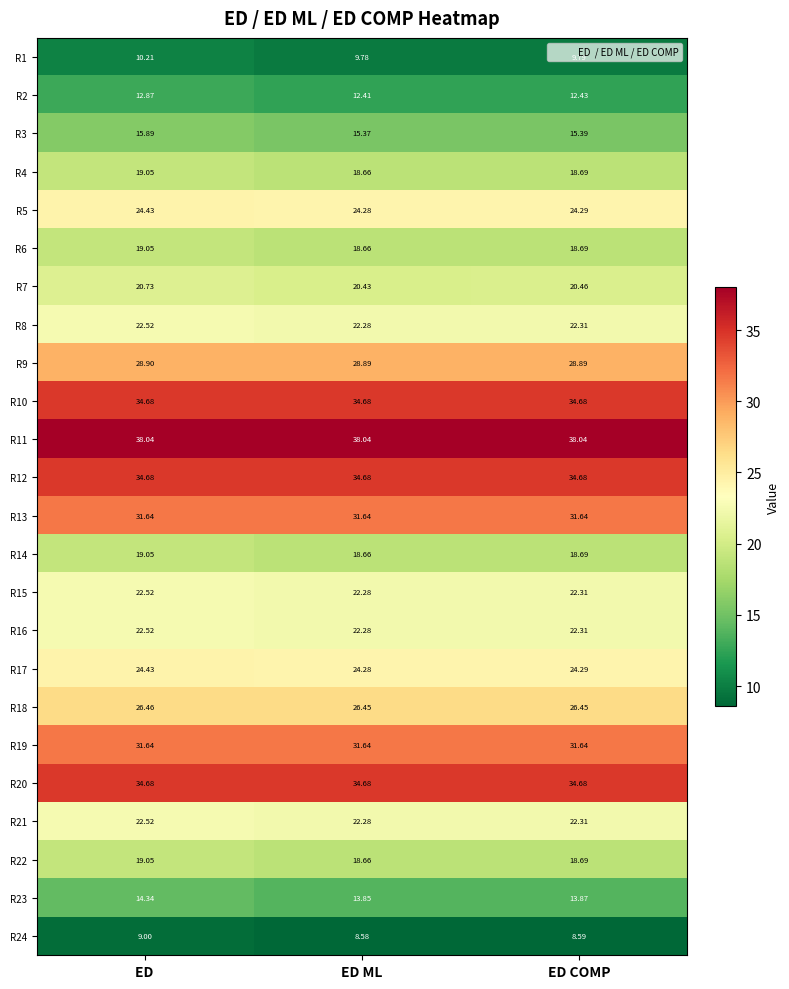

Rank the categories by R2 value from lowest to highest.

ED ML, ED COMP, ED 